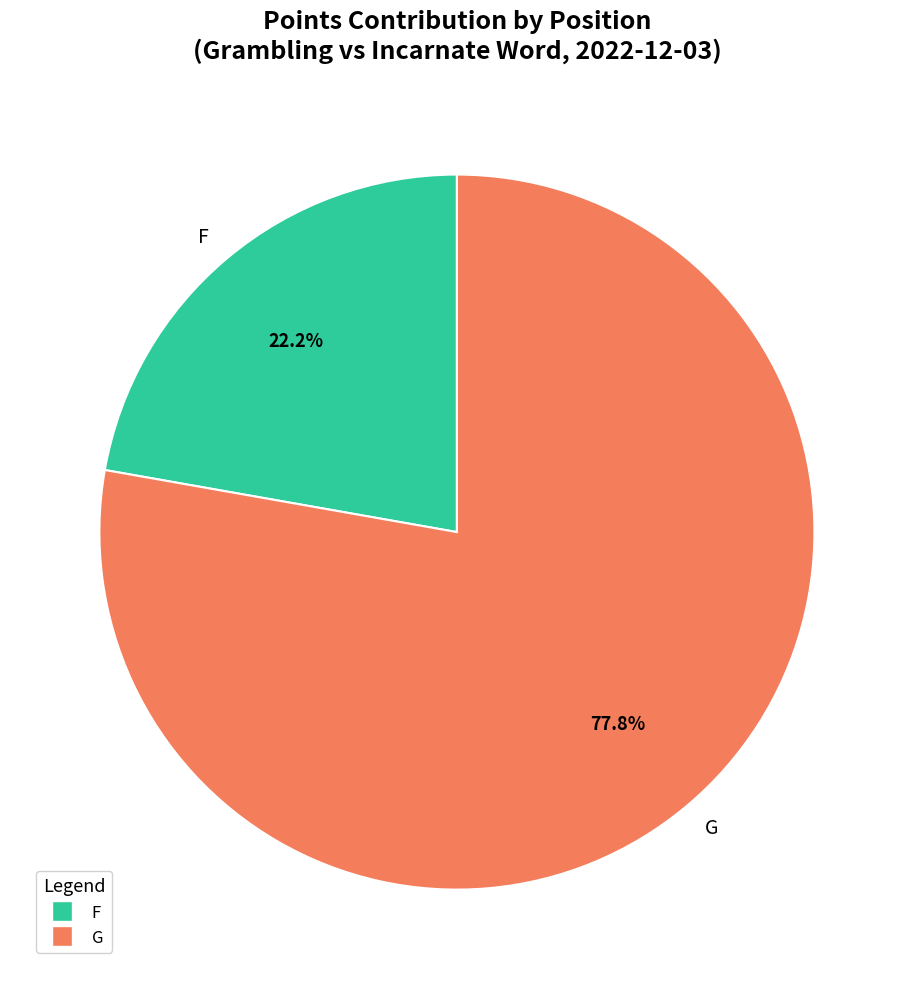

Between F and G, which is larger?

G